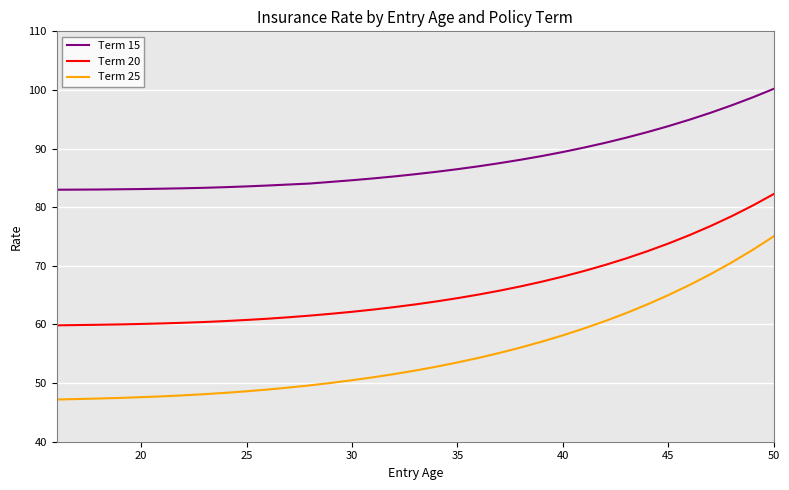

Which series has the widest spread of values?

Term 25